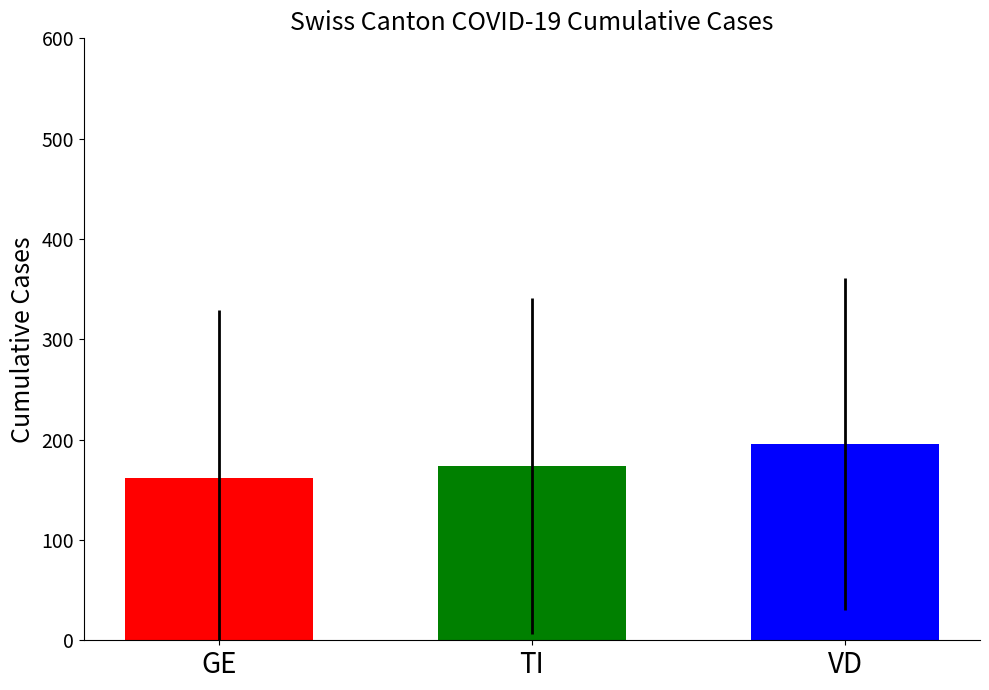

What is the difference between the highest and lowest values at TI?

34.0